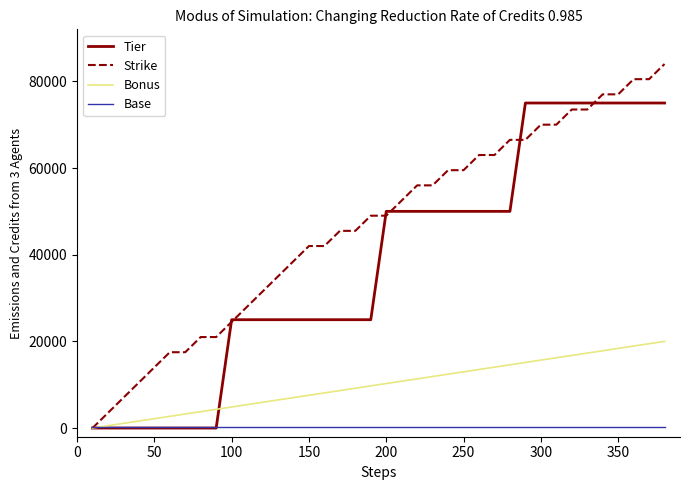

Rank the series by their maximum value, from highest to lowest.

Strike, Tier, Bonus, Base